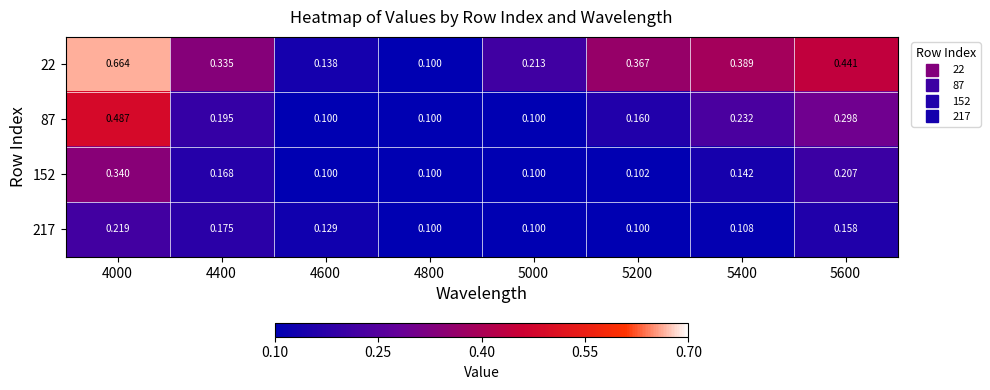

Is the value of 152 at 5600 greater than the value of 217 at 5000?

Yes